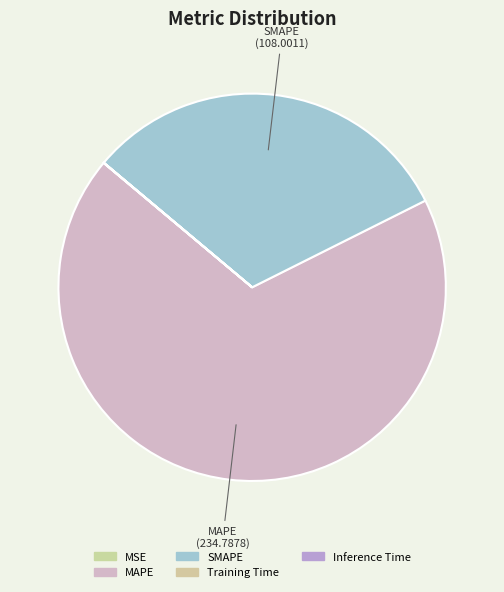

Rank the categories by value from lowest to highest.

Inference Time, Training Time, MSE, SMAPE, MAPE